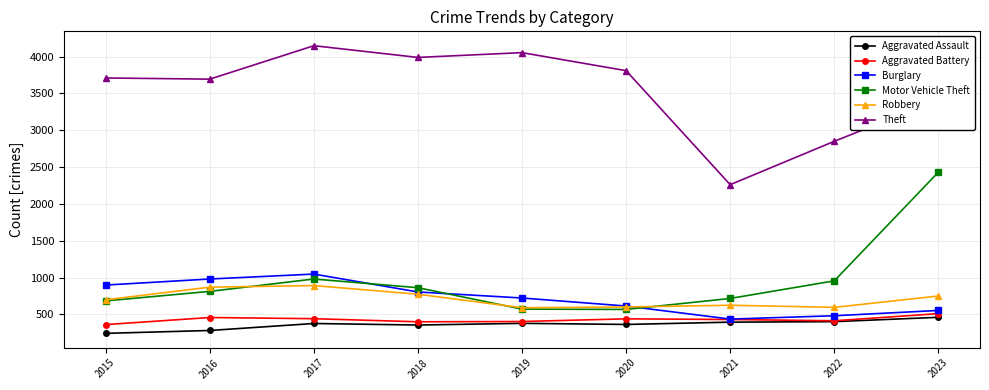

True or false: Theft has more than 0 interior local peaks.

True